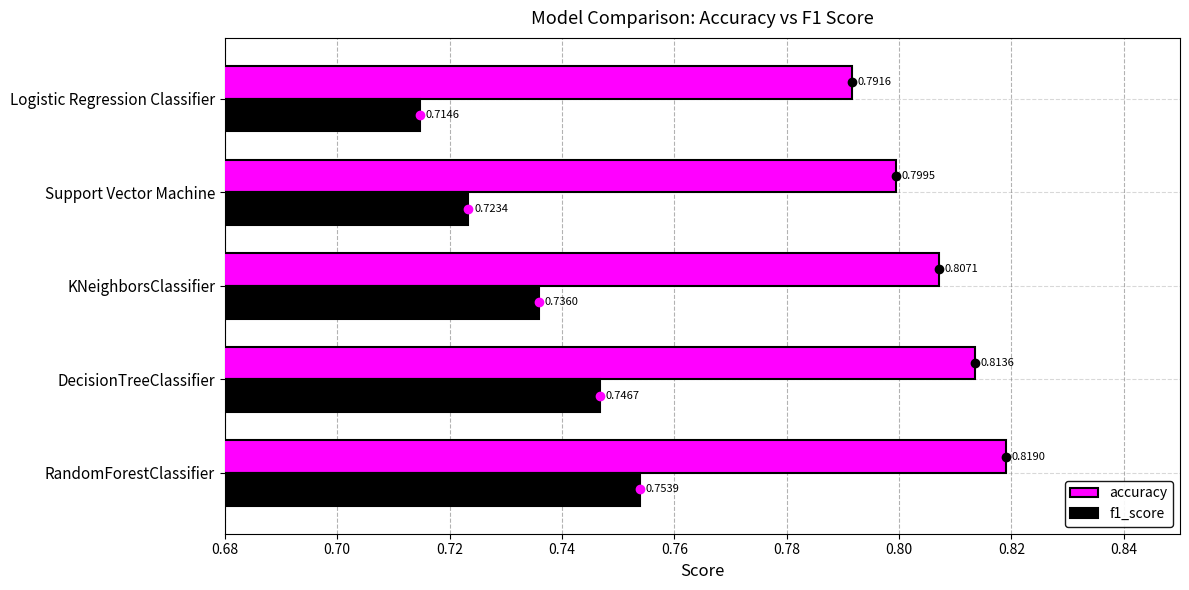

Rank the series by their average value, from highest to lowest.

accuracy, f1_score